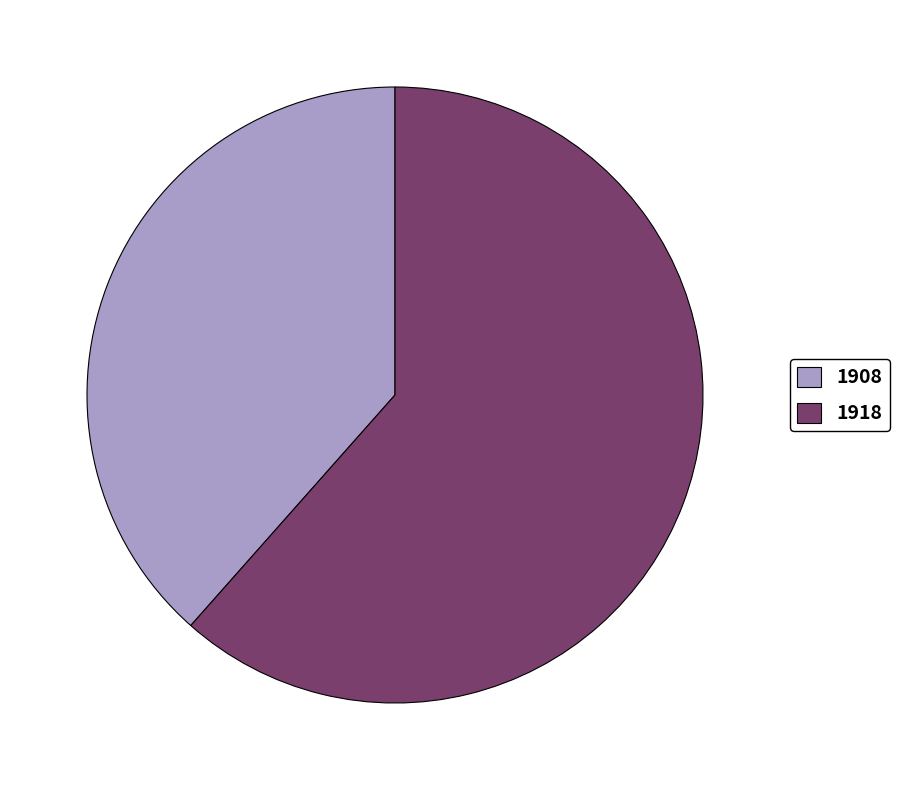

What is the smallest slice in the pie chart?

1908